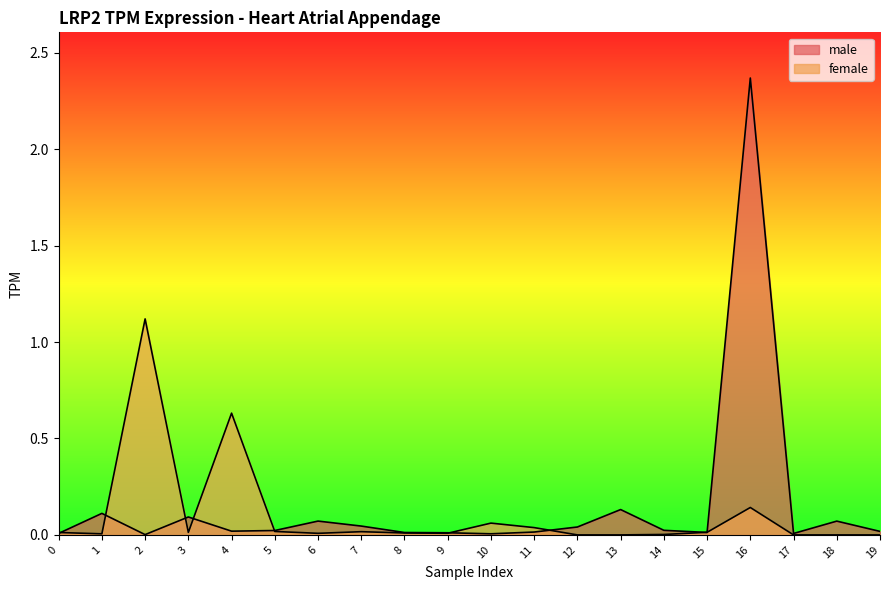

The male series shows 0.1 at 6. True or false?

True